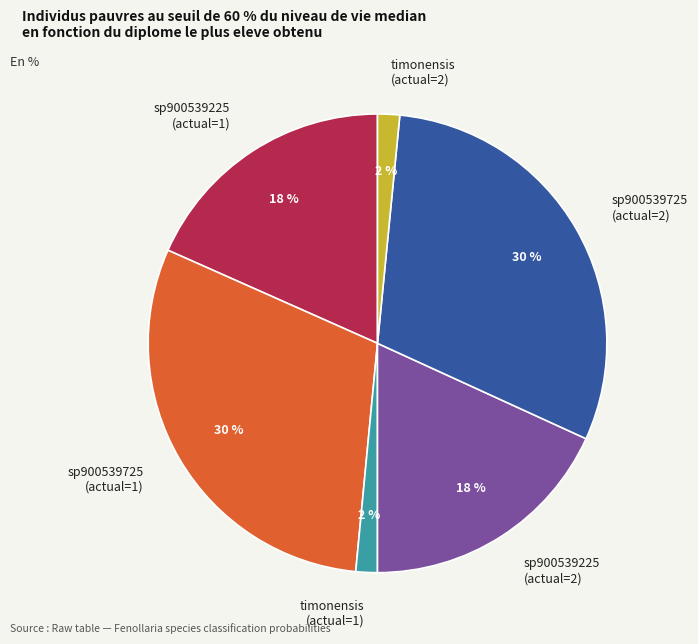

To the nearest percent, what portion does sp900539225 (actual=1) represent?

18%